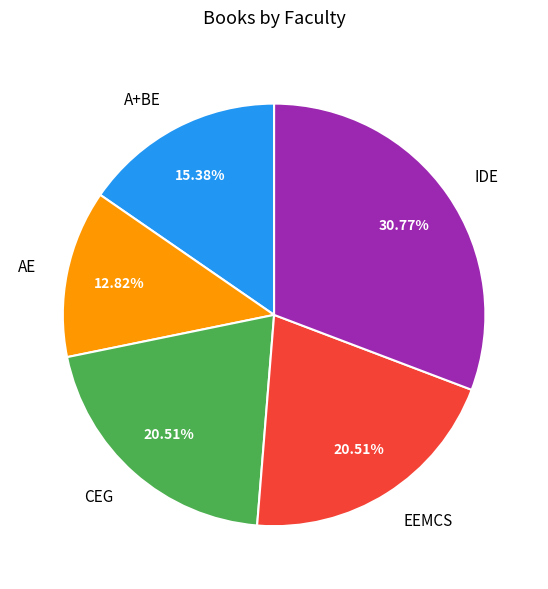

Combined, what portion of the pie is AE and IDE?

43.6%